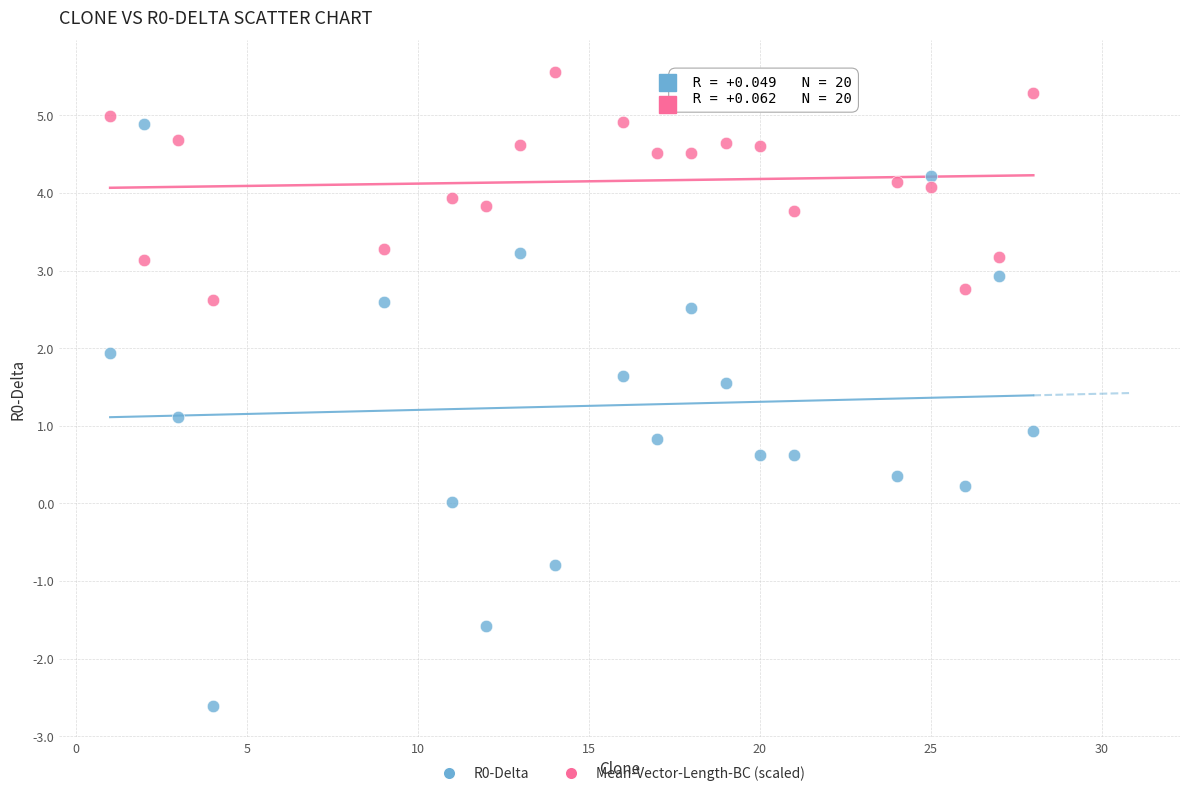

Across all data points, what is the range of X values (max minus min)?

27.0